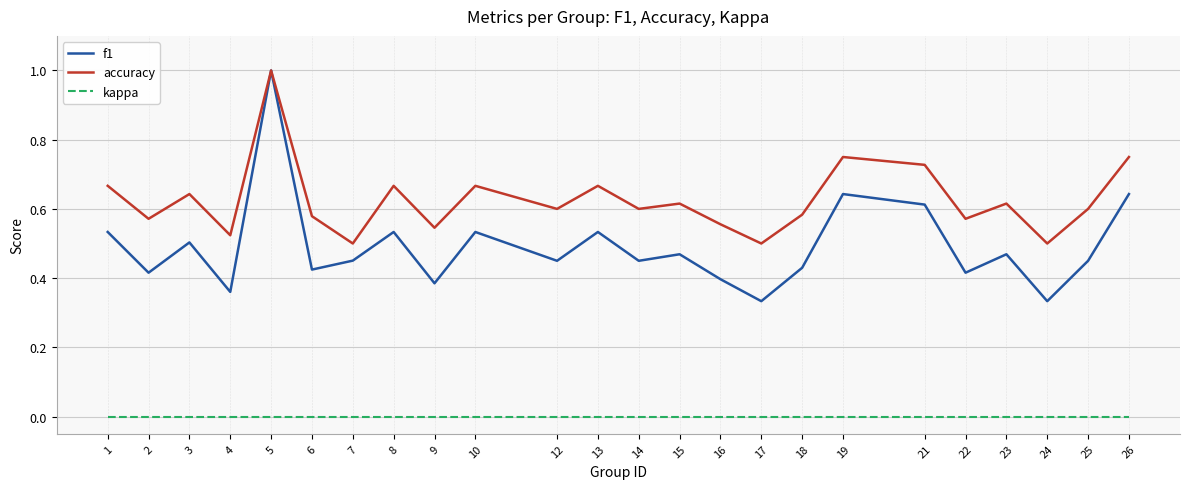

Which series has the largest total across all categories?

accuracy